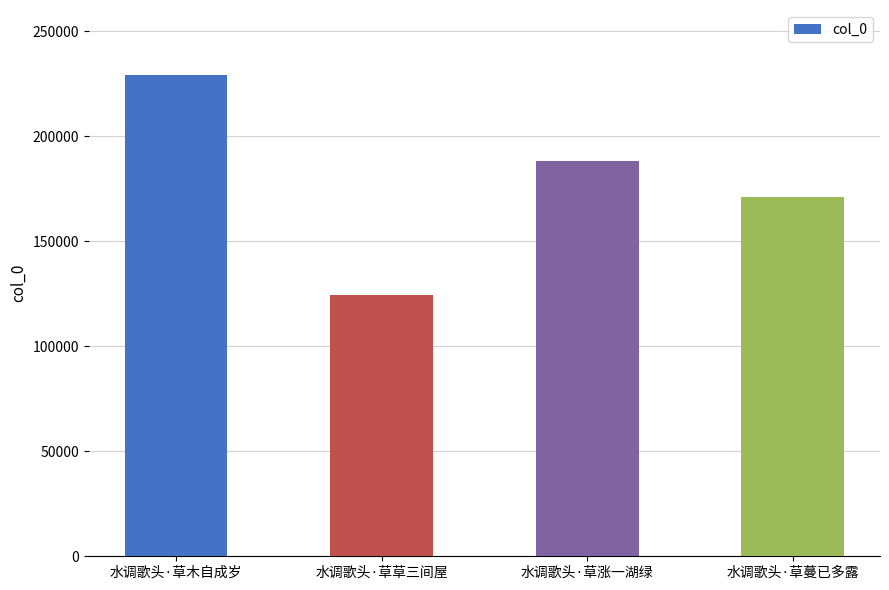

The value at 水调歌头·草木自成岁 is 339976. True or false?

False